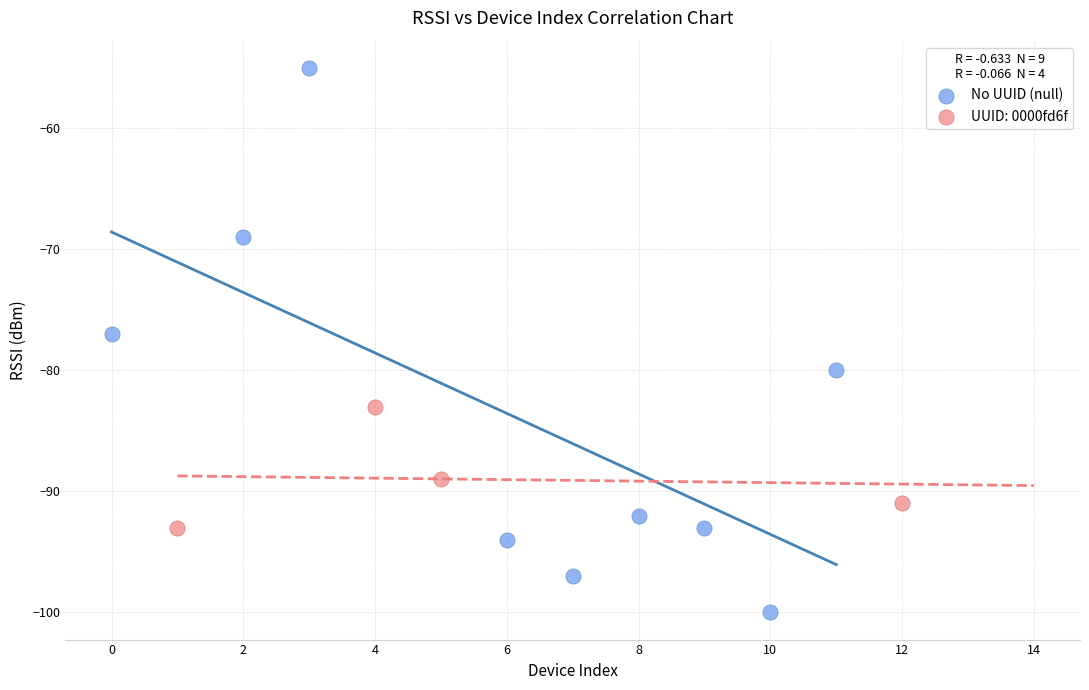

Which series contains the lowest Y value?

No UUID (null)